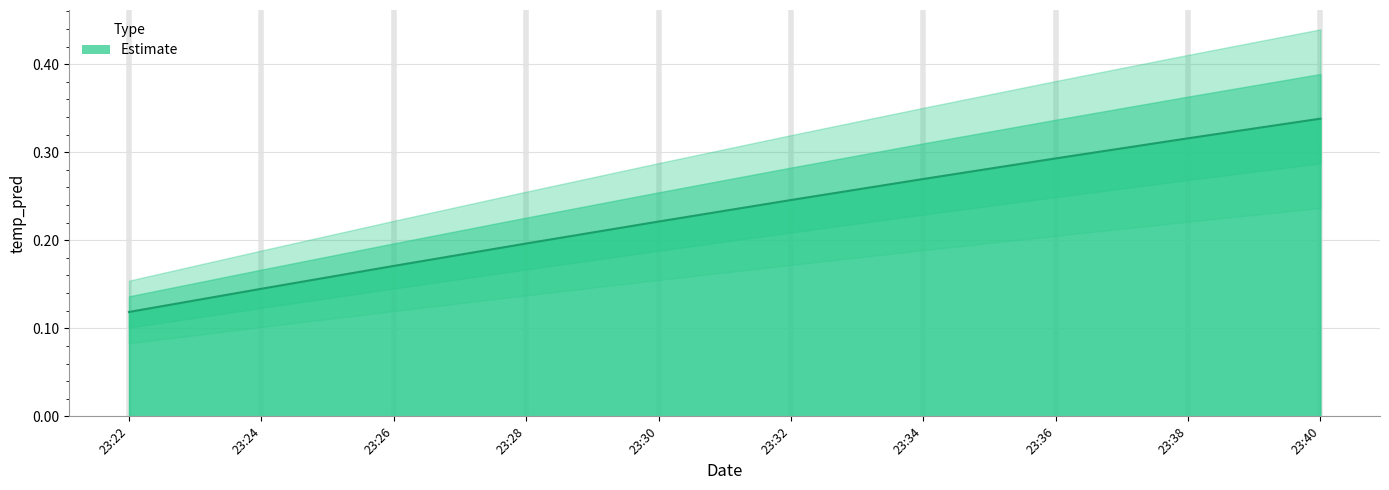

Reading left to right, list all the values displayed in this chart.

0.1	0.1	0.2	0.2	0.2	0.2	0.3	0.3	0.3	0.3